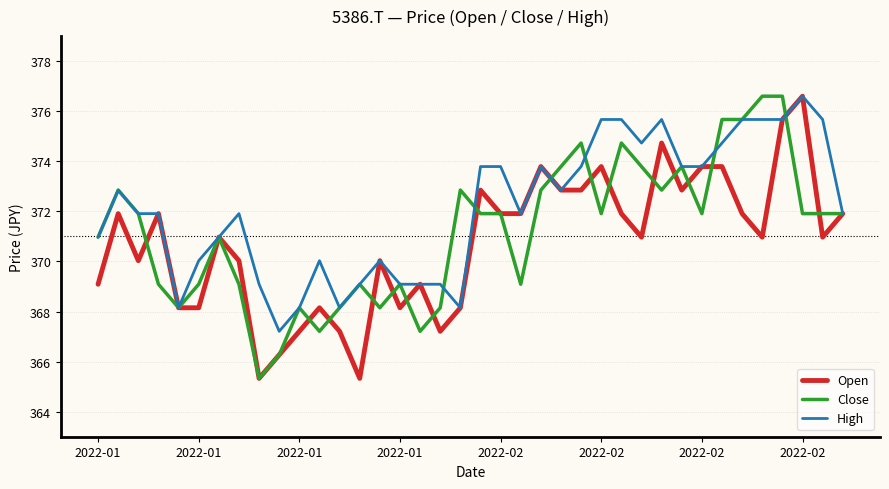

How many series are shown in this chart?

3